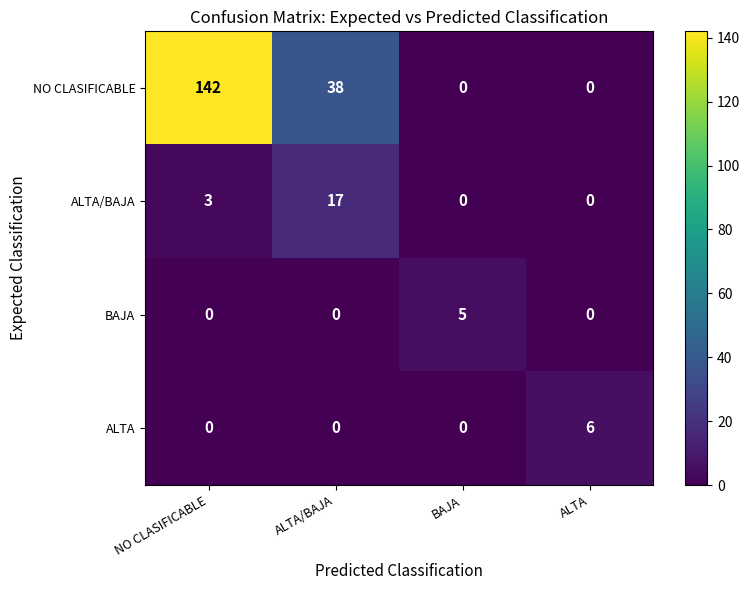

Is it true that ALTA equals 6 at ALTA?

True